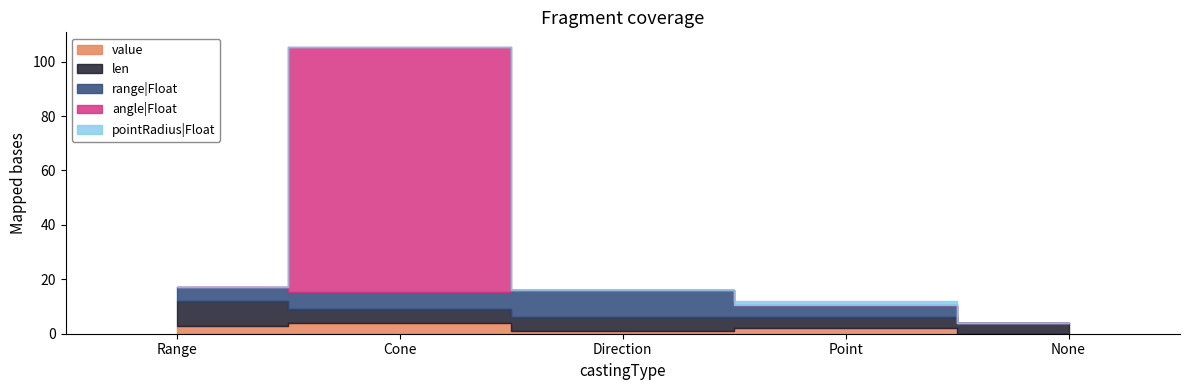

Does the chart display data point markers on the line(s)?

No